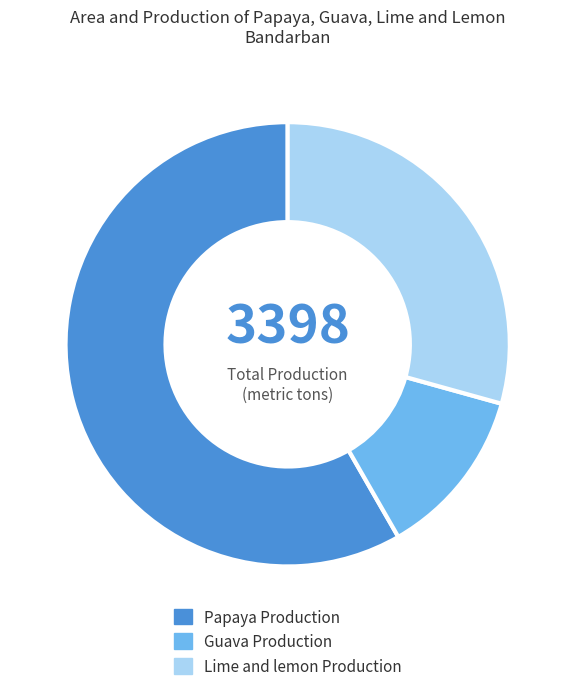

Approximately how many times larger is the value at Guava Production compared to Lime and lemon Production?

0.4